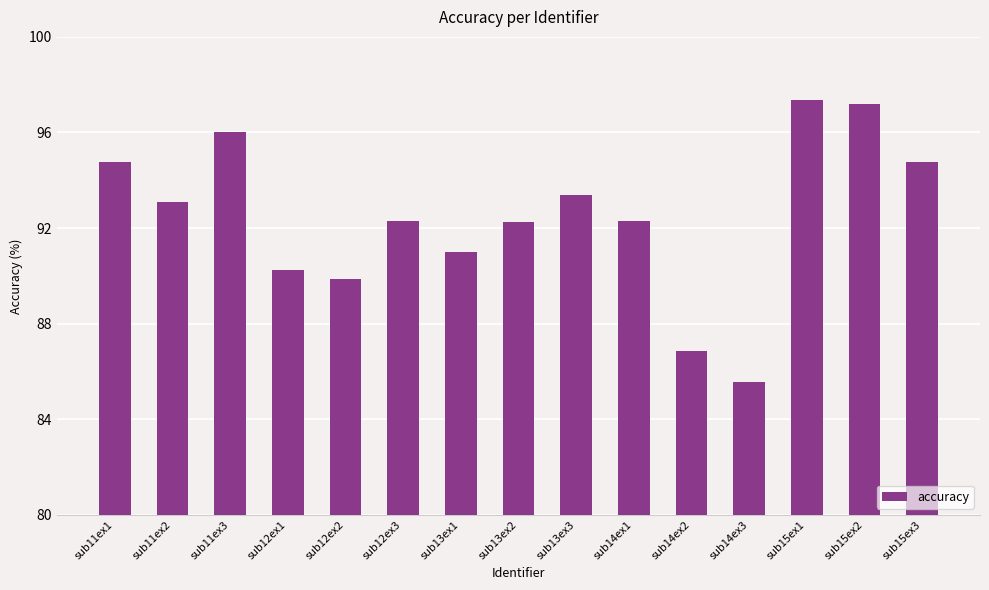

What is the label of the 10th bar from the right?

sub12ex3